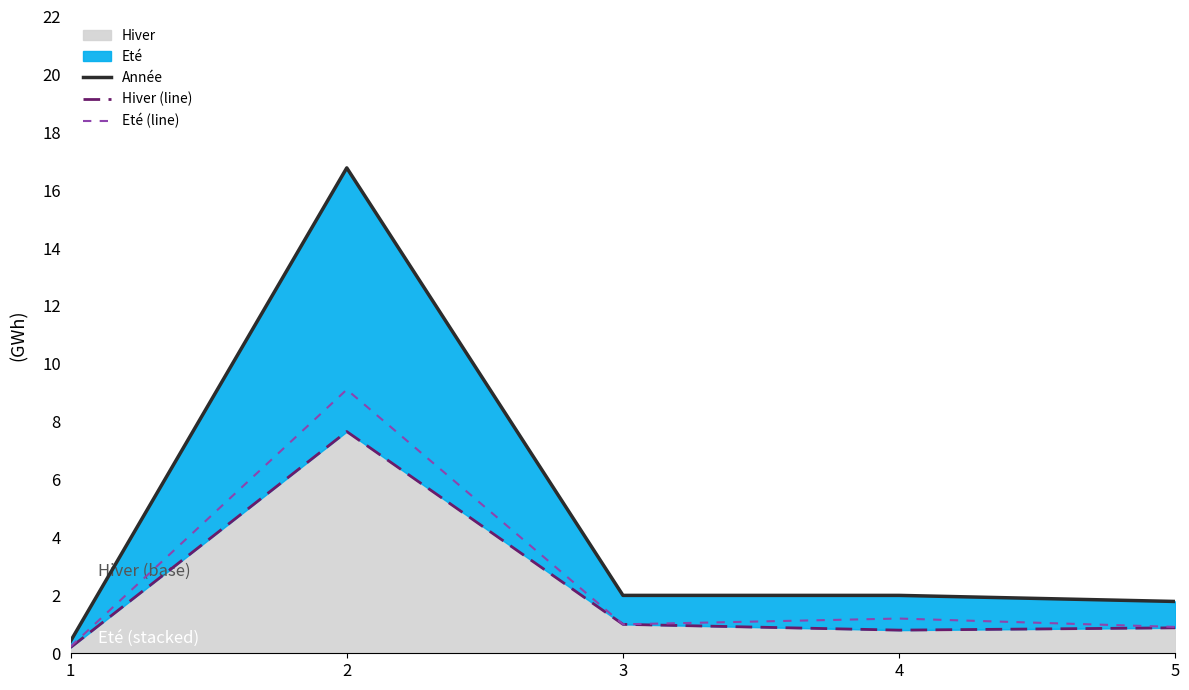

Which series has the widest spread of values?

Année